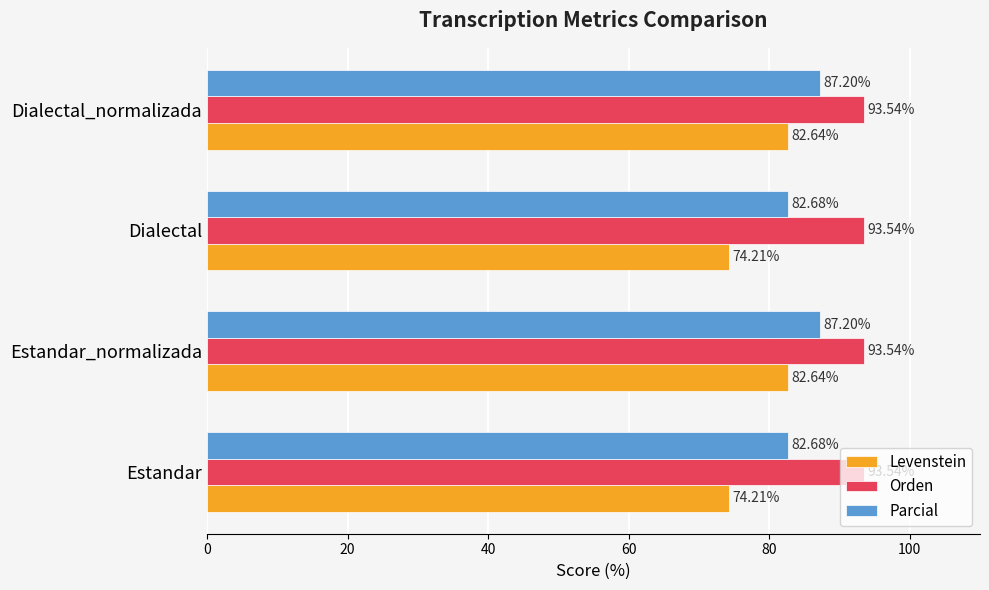

Count the number of data series in this chart.

3